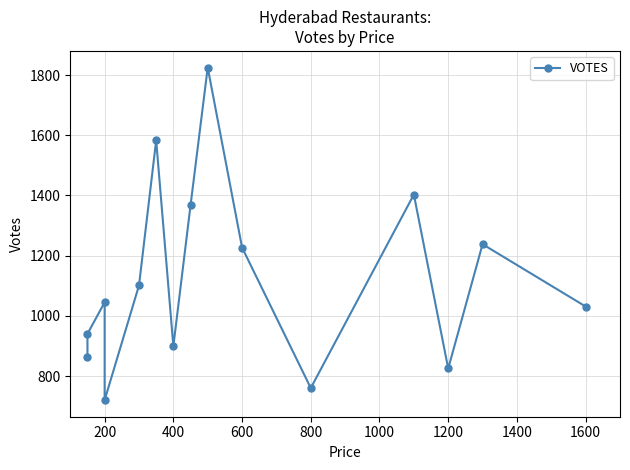

Does the chart display data point markers on the line(s)?

Yes